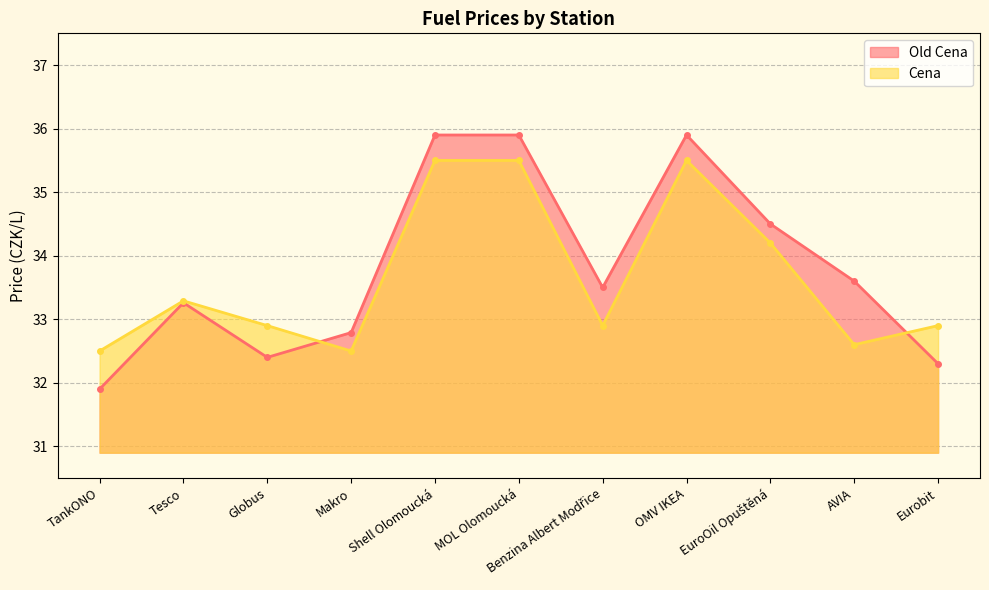

True or false: Old Cena has a value of 33.6 at AVIA.

True